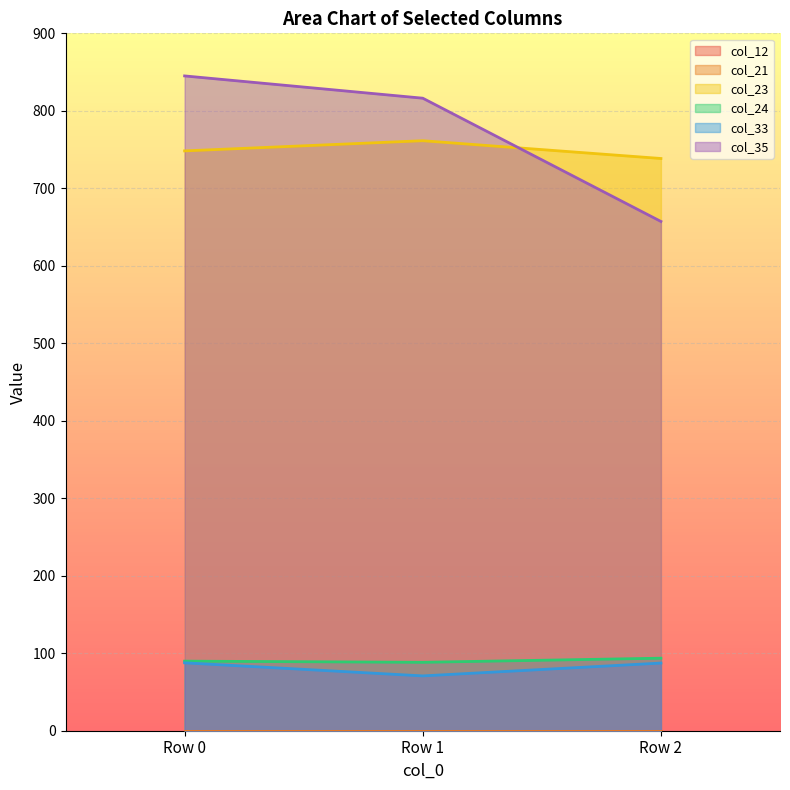

What is the value of the col_33 point at the 1st from the left?

87.6